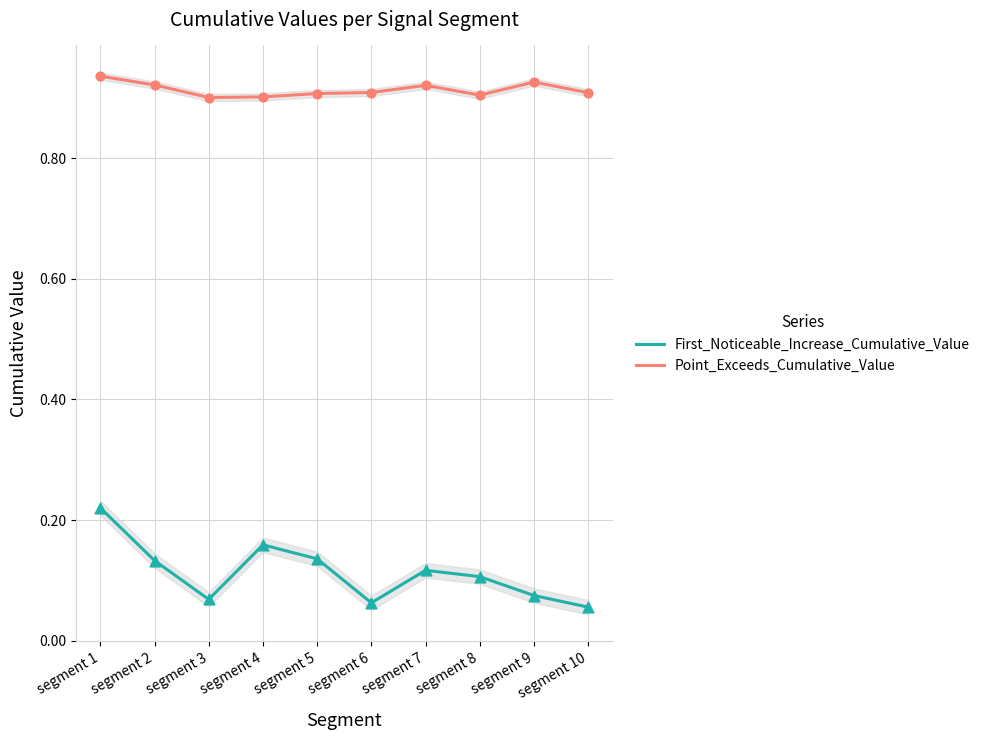

At which category is the sum across all series the highest?

segment 1